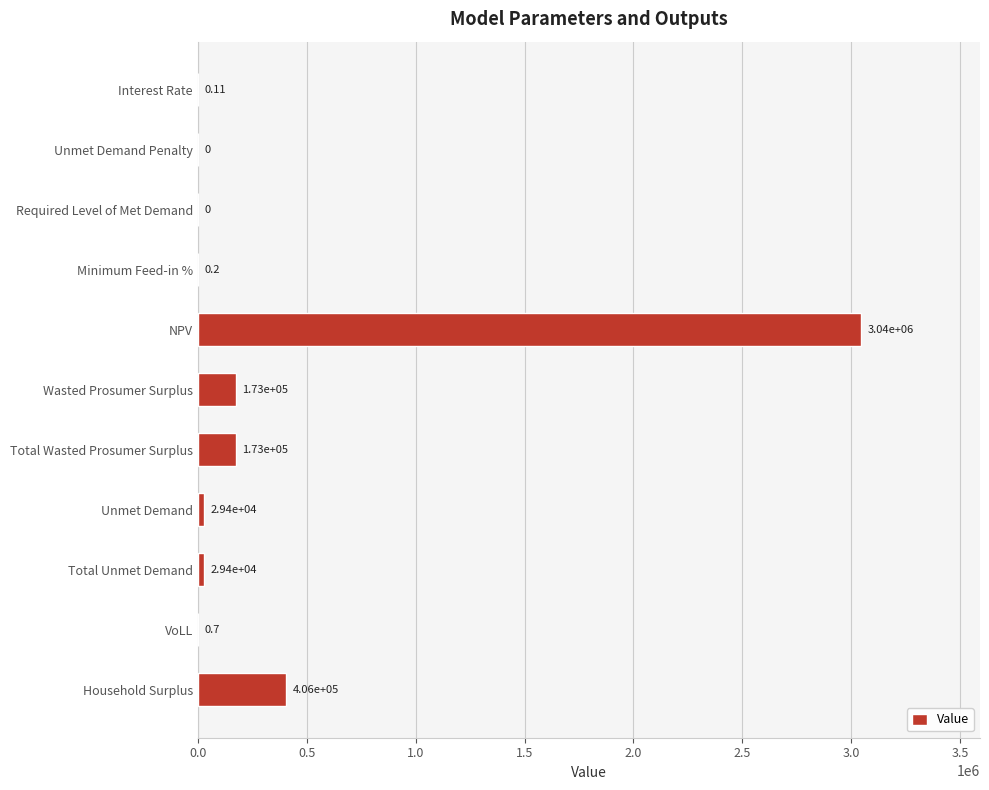

Which label corresponds to the largest value in the chart?

NPV